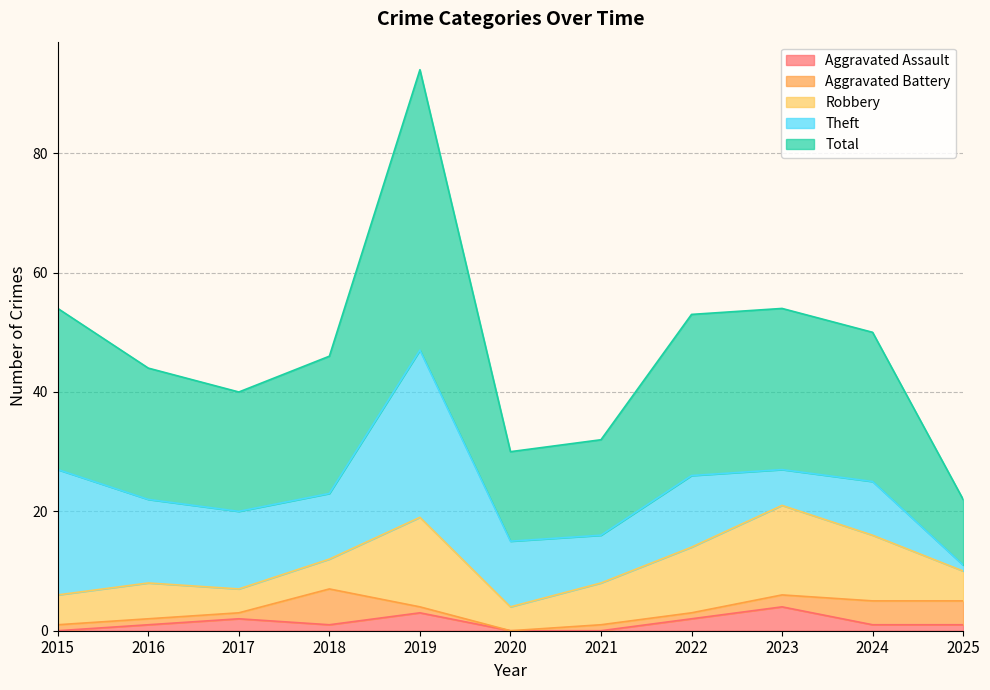

Reading left to right, what are all the values shown in this chart?

Aggravated Assault: 0	1	2	1	3	0	0	2	4	1	1
Aggravated Battery: 1	1	1	6	1	0	1	1	2	4	4
Robbery: 5	6	4	5	15	4	7	11	15	11	5
Theft: 21	14	13	11	28	11	8	12	6	9	1
Total: 27	22	20	23	47	15	16	27	27	25	11